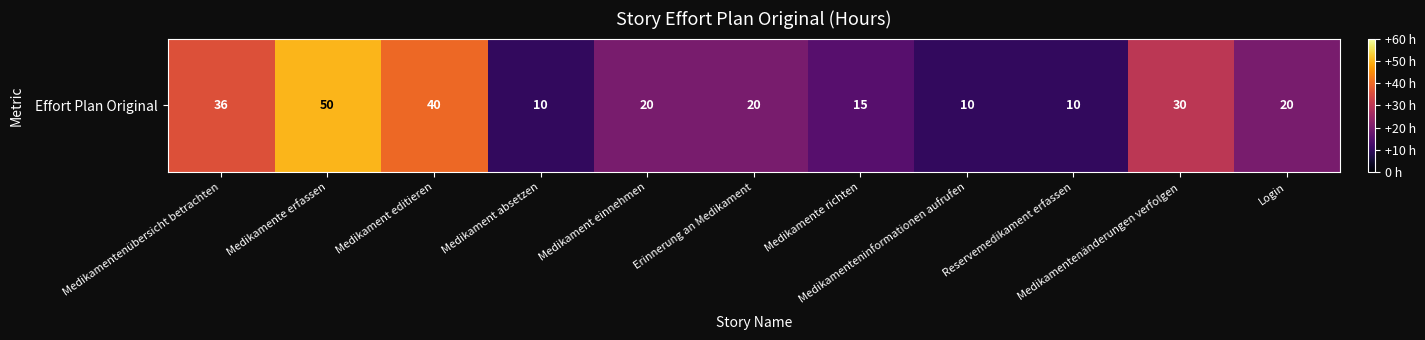

List the labels in order of value, largest first.

Medikamente erfassen, Medikament editieren, Medikamentenübersicht betrachten, Medikamentenänderungen verfolgen, Medikament einnehmen, Erinnerung an Medikament, Login, Medikamente richten, Medikament absetzen, Medikamenteninformationen aufrufen, Reservemedikament erfassen